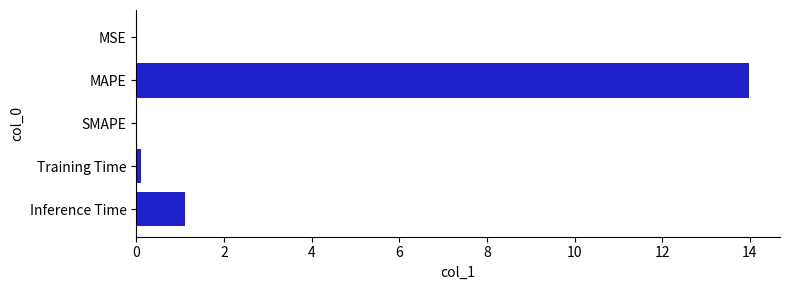

Which has a higher value, MAPE or SMAPE?

MAPE